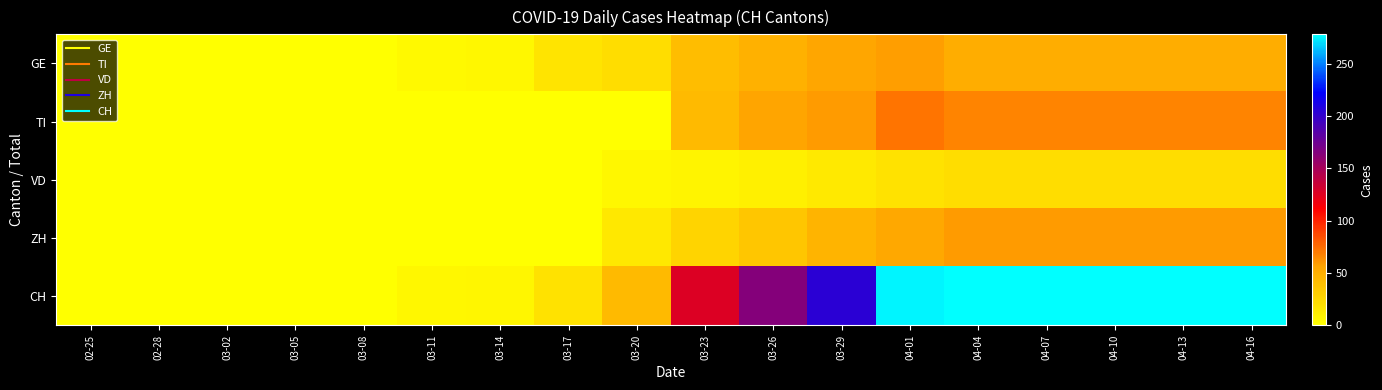

Reading left to right, extract all data points from this chart.

GE: 02-25=0	02-28=0	03-02=0	03-05=0	03-08=0	03-11=4	03-14=5	03-17=17	03-20=21	03-23=41	03-26=48	03-29=55	04-01=58	04-04=51	04-07=51	04-10=51	04-13=51	04-16=51
TI: 02-25=0	02-28=0	03-02=0	03-05=0	03-08=0	03-11=0	03-14=0	03-17=0	03-20=0	03-23=43	03-26=56	03-29=59	04-01=72	04-04=67	04-07=67	04-10=67	04-13=67	04-16=67
VD: 02-25=0	02-28=0	03-02=0	03-05=0	03-08=0	03-11=1	03-14=1	03-17=1	03-20=5	03-23=7	03-26=9	03-29=14	04-01=18	04-04=21	04-07=21	04-10=21	04-13=21	04-16=21
ZH: 02-25=0	02-28=0	03-02=0	03-05=0	03-08=0	03-11=0	03-14=0	03-17=0	03-20=15	03-23=27	03-26=35	03-29=46	04-01=54	04-04=59	04-07=59	04-10=59	04-13=59	04-16=59
CH: 02-25=0	02-28=0	03-02=0	03-05=0	03-08=0	03-11=5	03-14=6	03-17=18	03-20=43	03-23=126	03-26=164	03-29=204	04-01=275	04-04=278	04-07=278	04-10=278	04-13=278	04-16=278